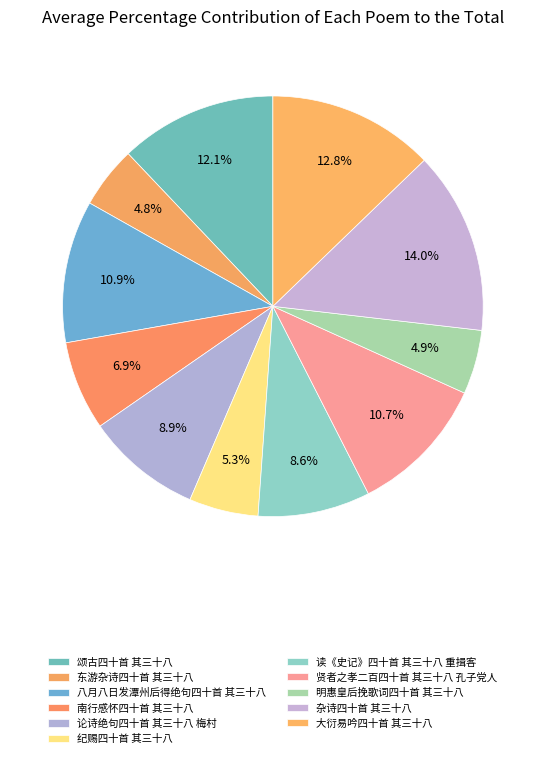

To the nearest percent, what is the difference between the largest and smallest slice percentages?

9%